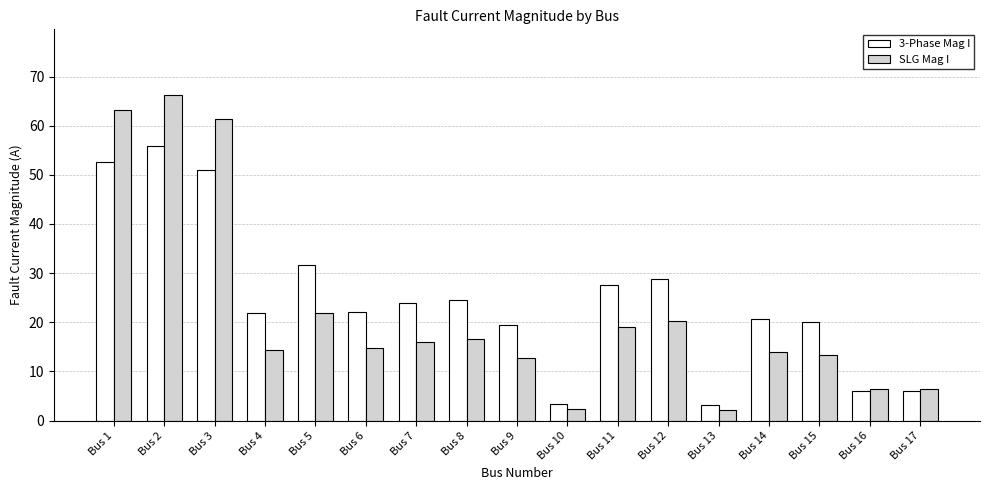

What is the value of the 3-Phase Mag I bar at the 16th from the left?

6.1